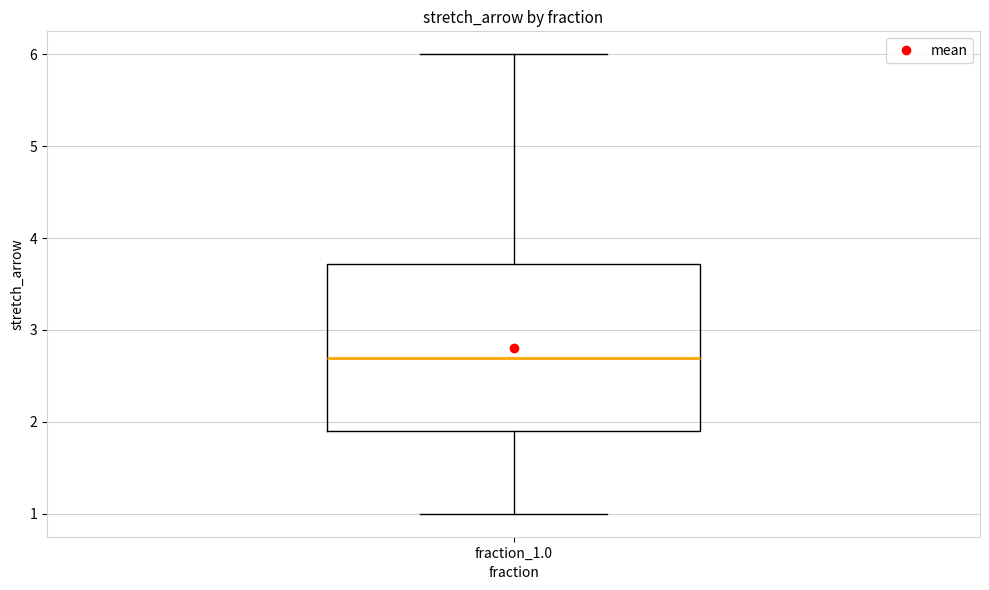

Transcribe this box plot: give where the median line is, the range the box spans, and where the two whiskers end, as read against the y-axis. The values are not printed on the chart, so give them approximately, as read against the axis.

median 2.7, box 1.9 to 3.7, whiskers 1.0 to 6.0